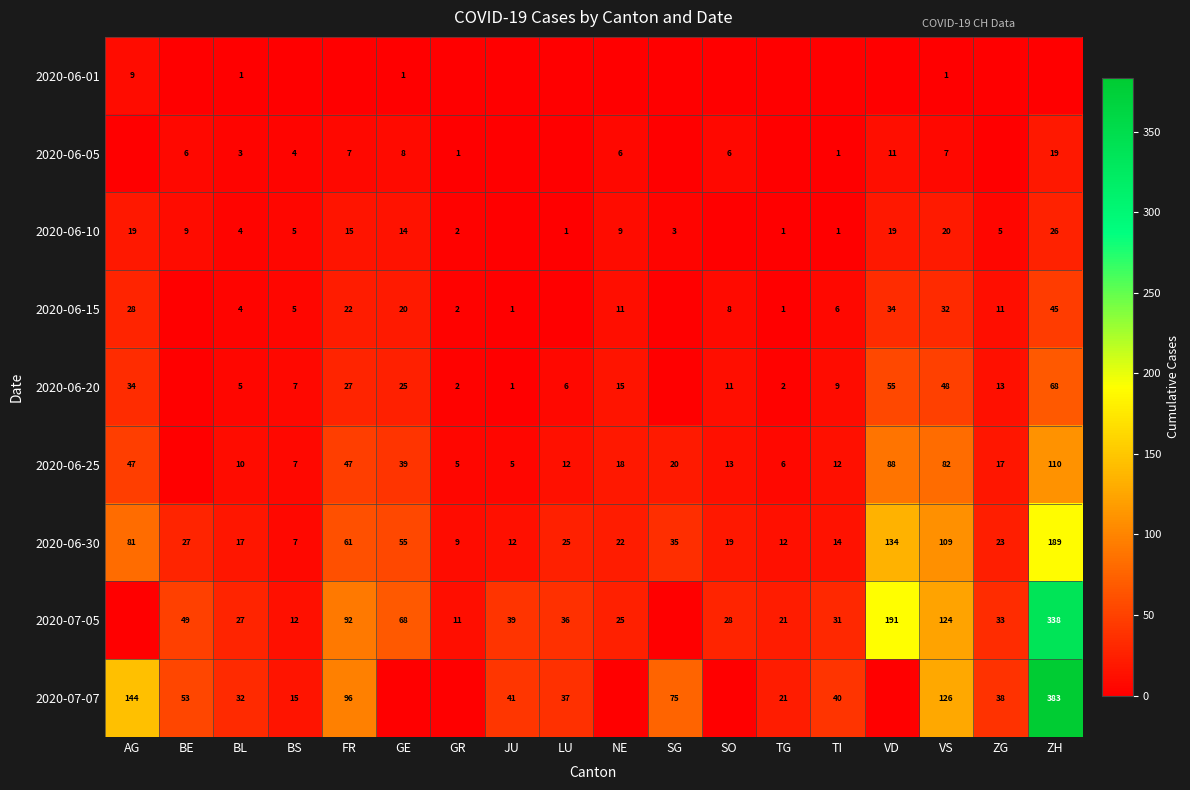

What is the difference between the 2020-06-25 values at BS and TG?

1